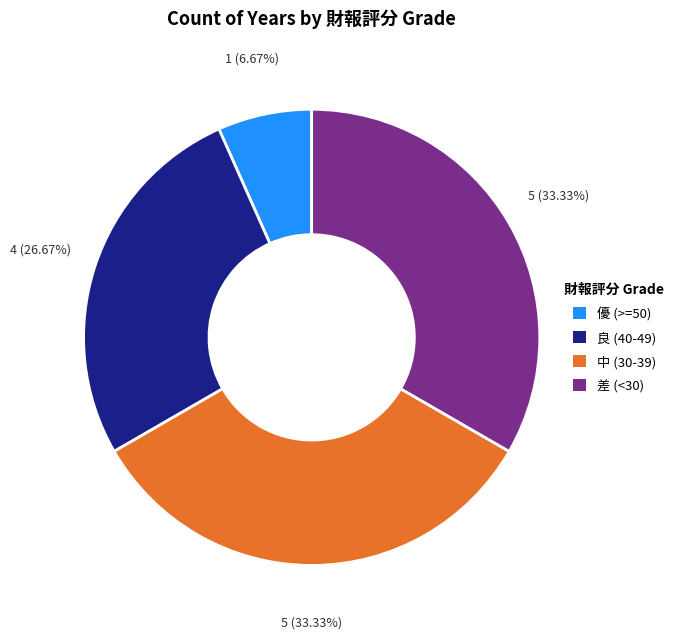

Is there any slice that represents more than half of the pie?

No